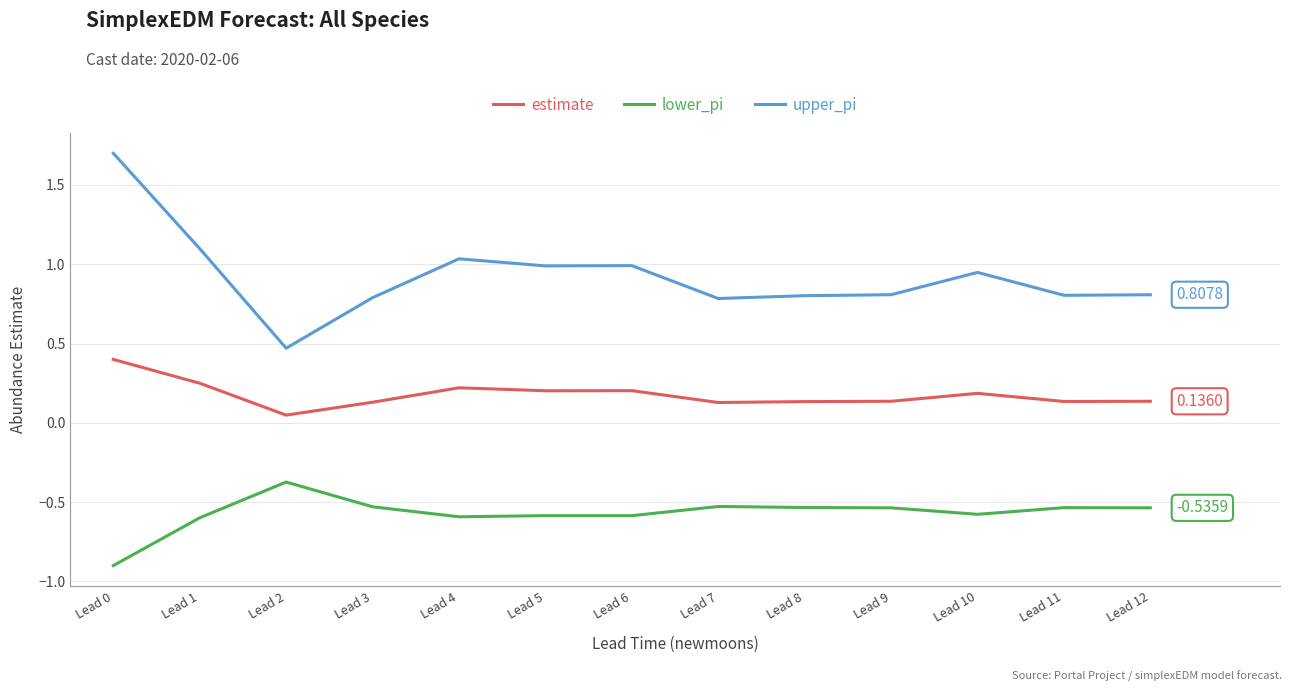

Does the chart display data point markers on the line(s)?

No